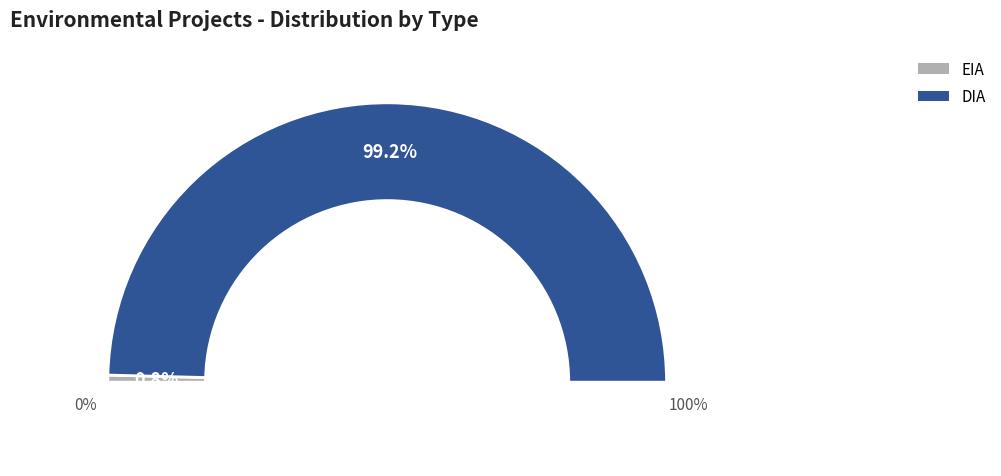

What percentage is NOT represented by EIA?

99.2%